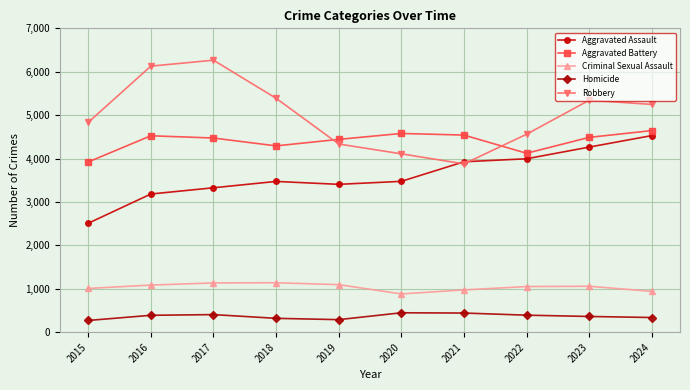

True or false: Aggravated Assault has more than 2 interior local peaks.

False